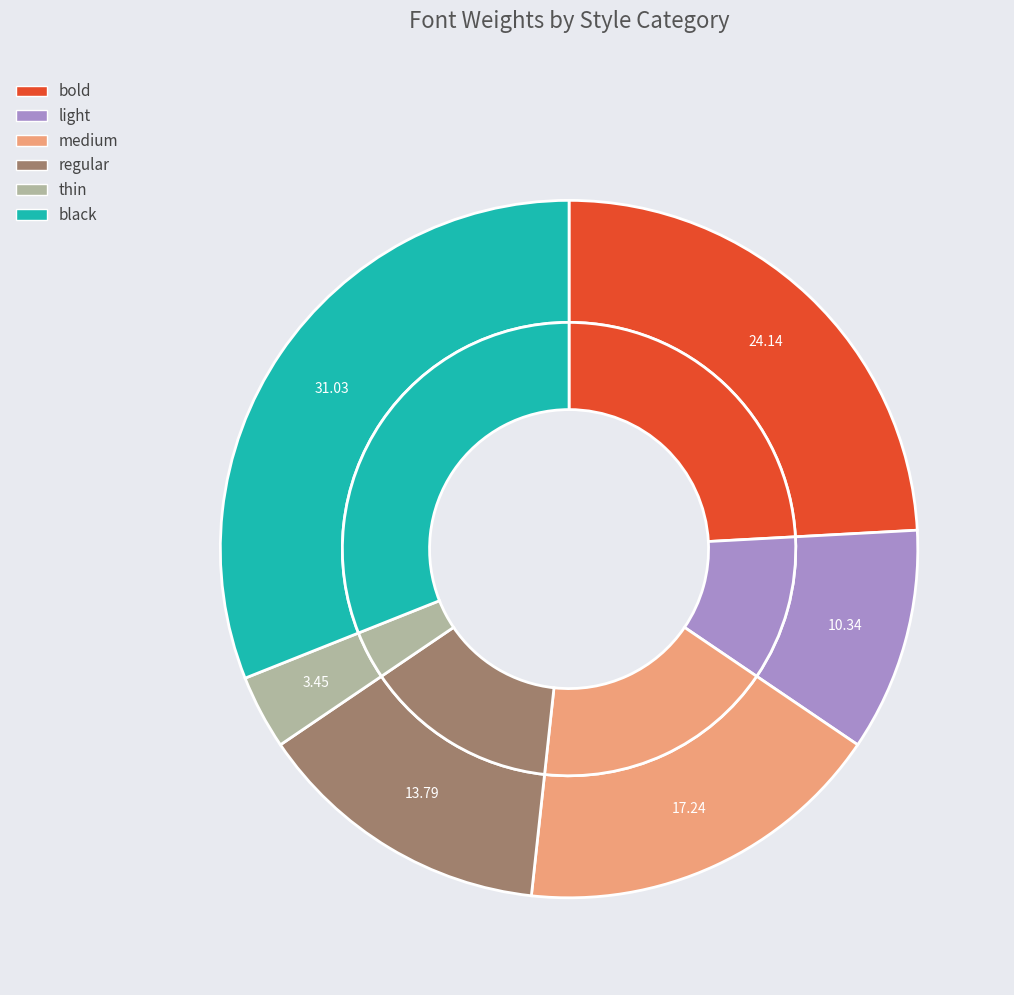

Rank the categories by value from lowest to highest.

thin, light, regular, medium, bold, black